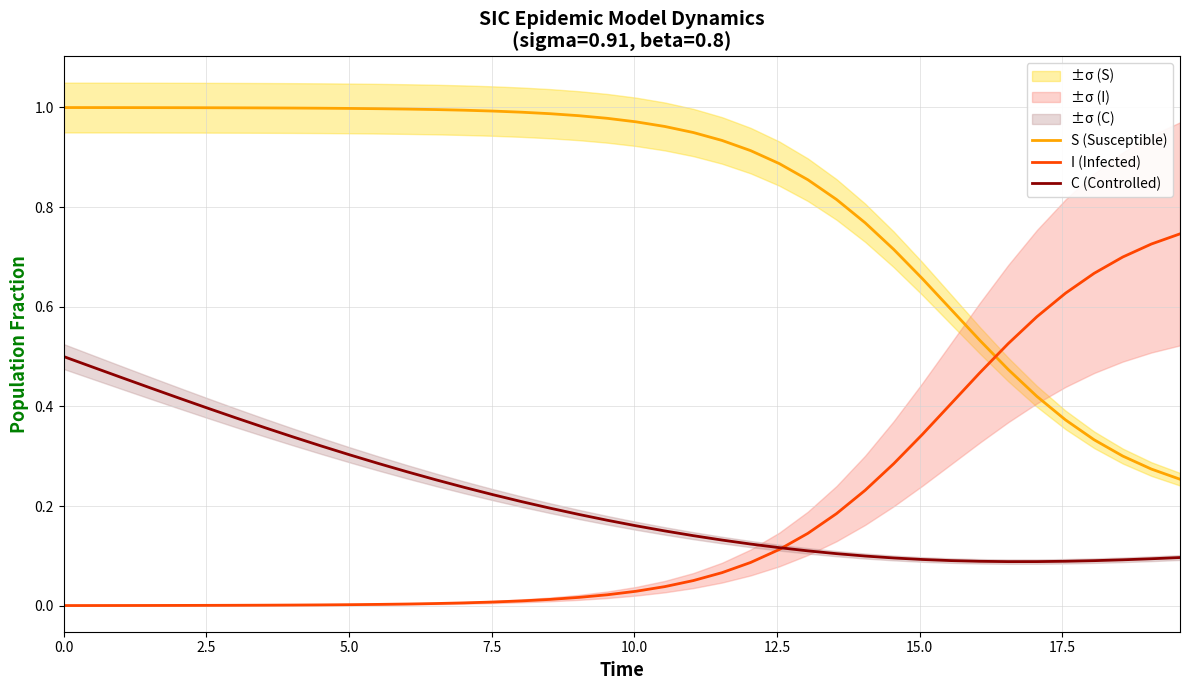

What is the greatest value displayed?

1.0